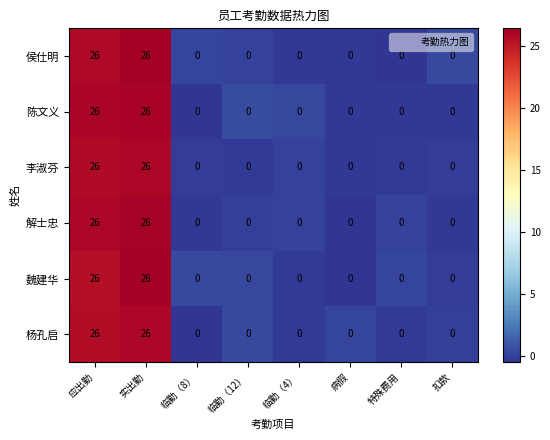

Is the value of 陈文义 at 应出勤 greater than the value of 侯仕明 at 临勤（12）?

Yes